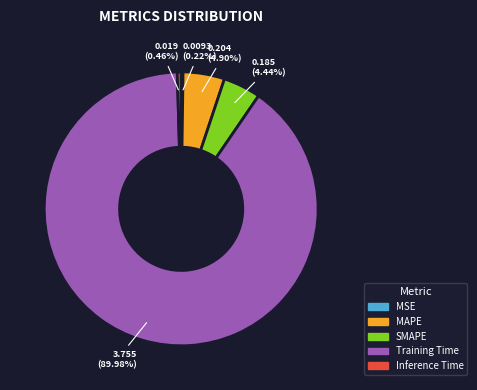

Does any single category account for the majority?

Yes